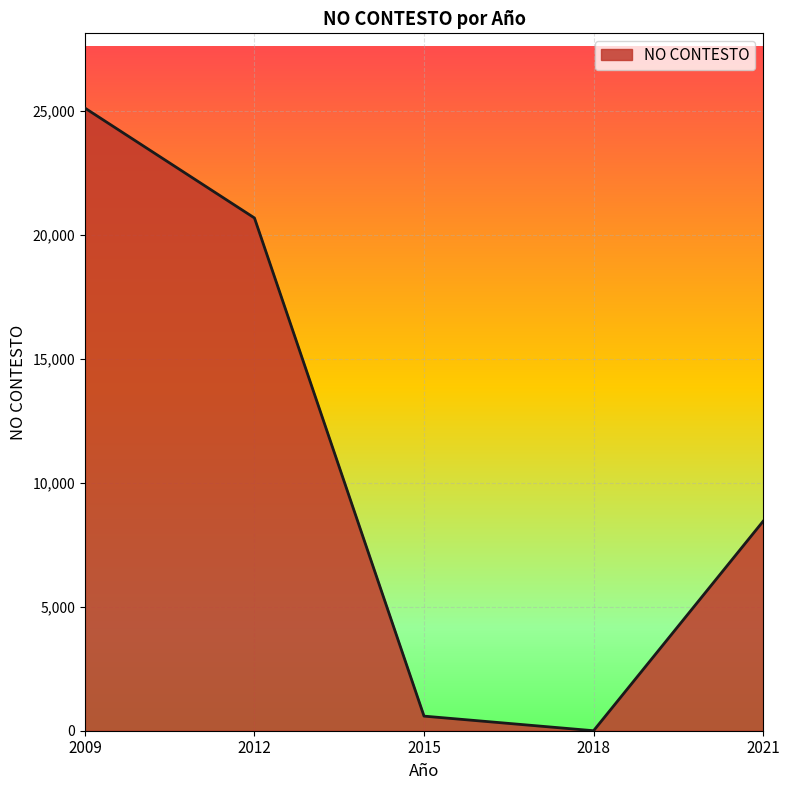

List the labels in order of value, largest first.

2009, 2012, 2021, 2015, 2018